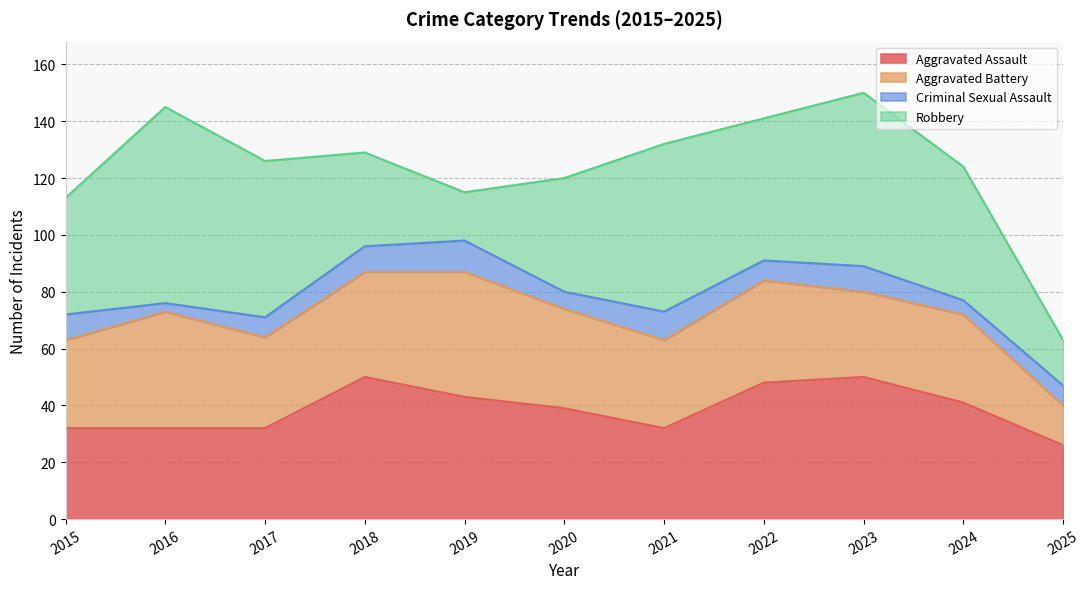

What is the lowest value of the Aggravated Assault series?

26